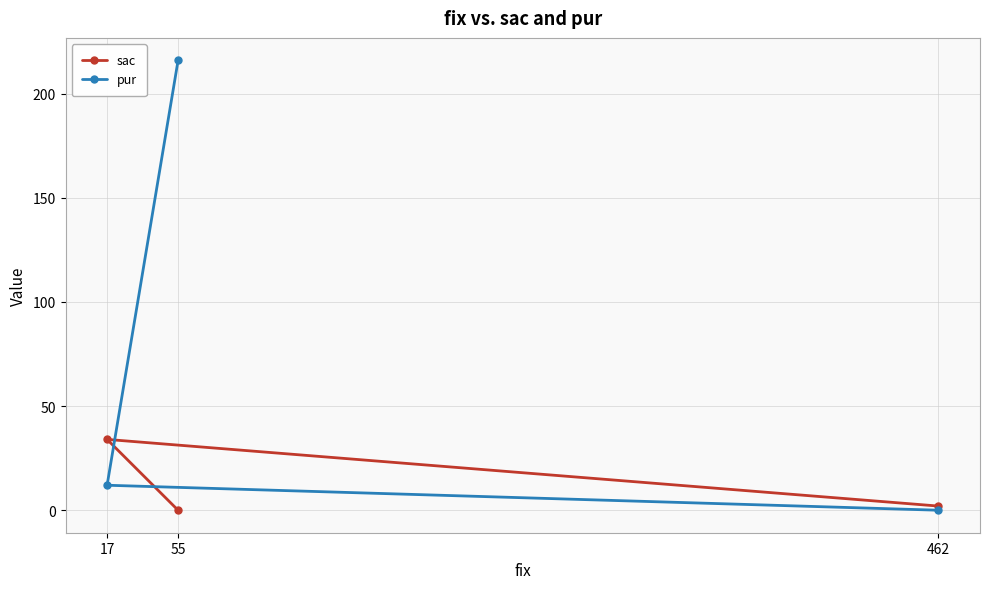

The value of sac at 17 is 34. True or false?

True